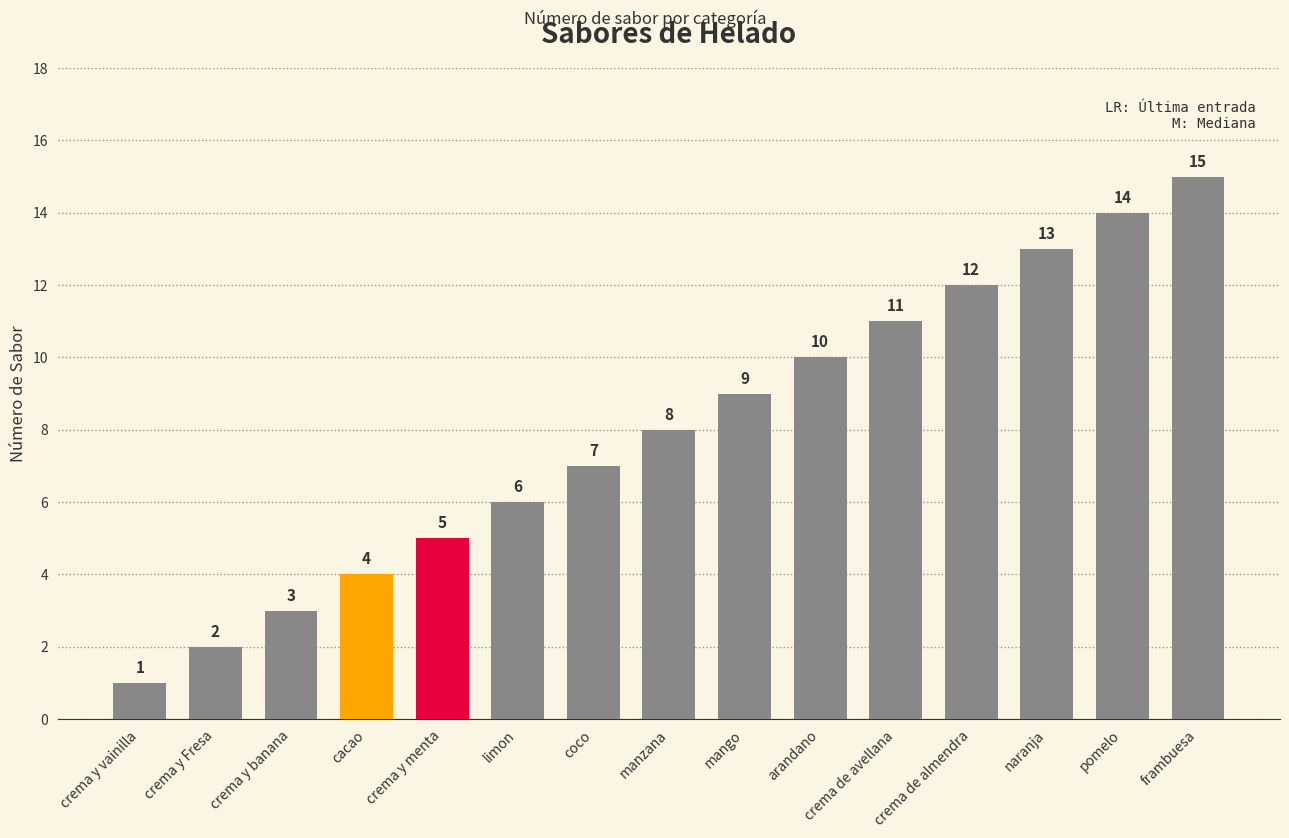

List the labels in order of value, largest first.

frambuesa, pomelo, naranja, crema de almendra, crema de avellana, arandano, mango, manzana, coco, limon, crema y menta, cacao, crema y banana, crema y Fresa, crema y vainilla